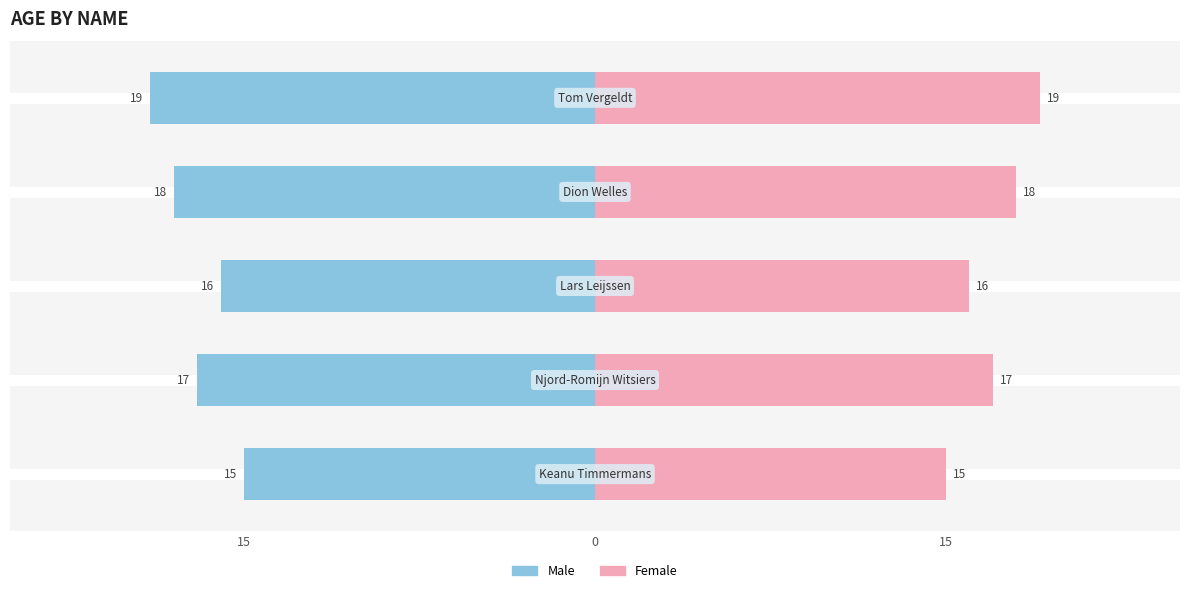

What is the label of the 5th bar from the left?

Tom Vergeldt